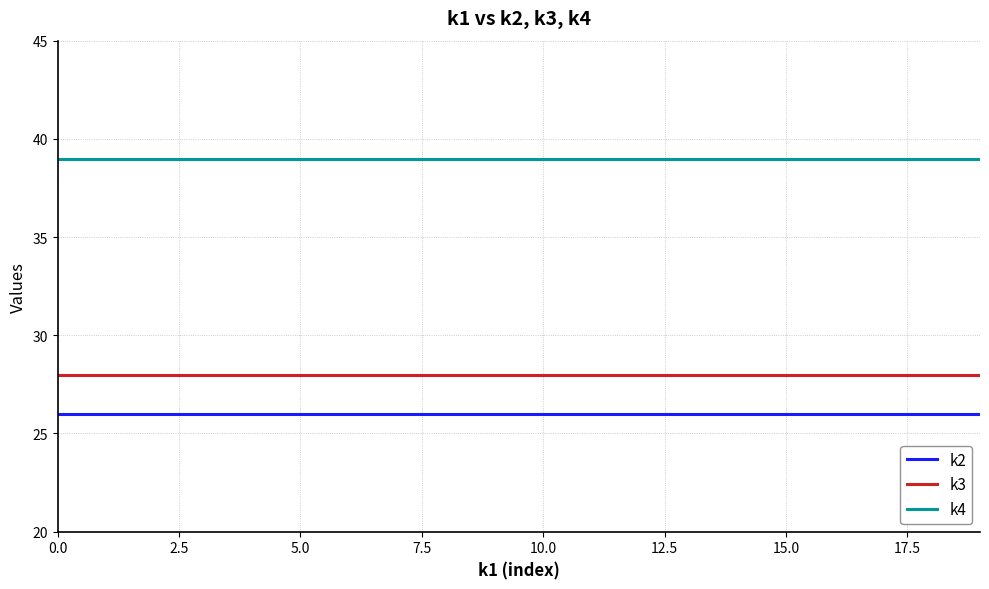

List the series in order of their overall mean, highest first.

k4, k3, k2